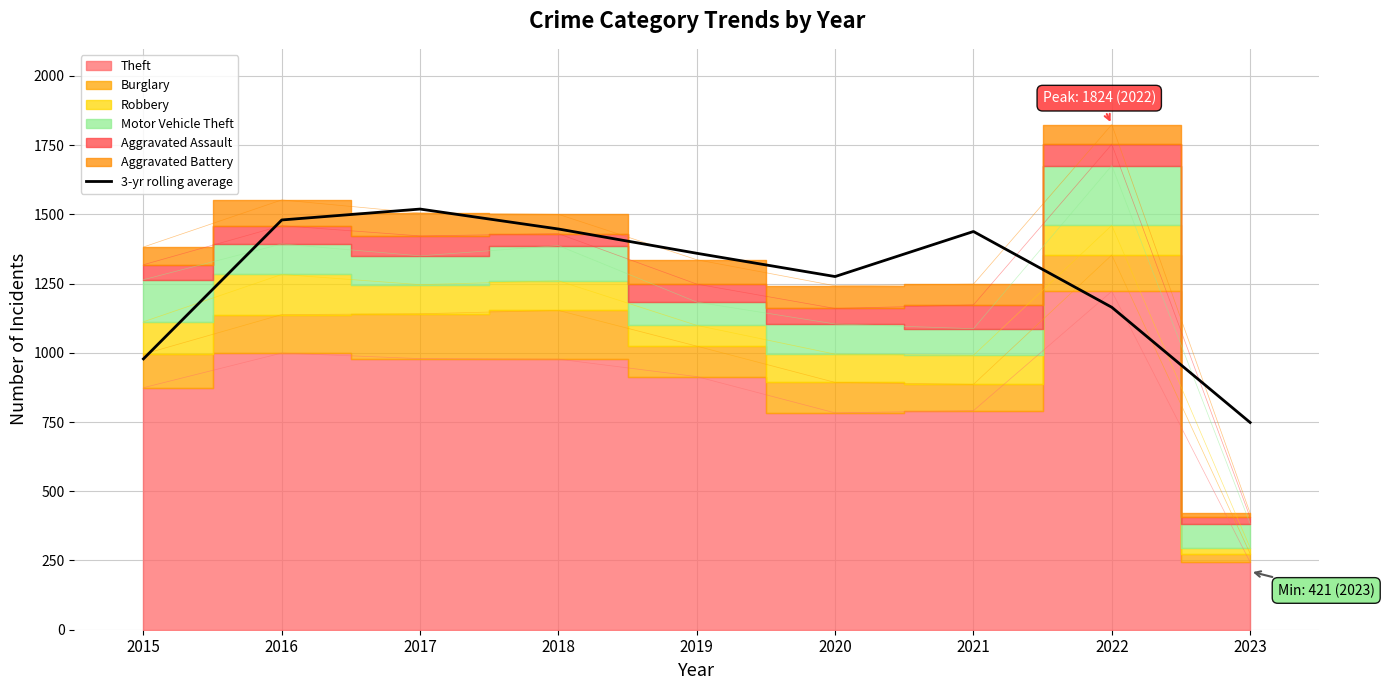

The chart shows a value of 2597.0 at 2018. True or false?

False